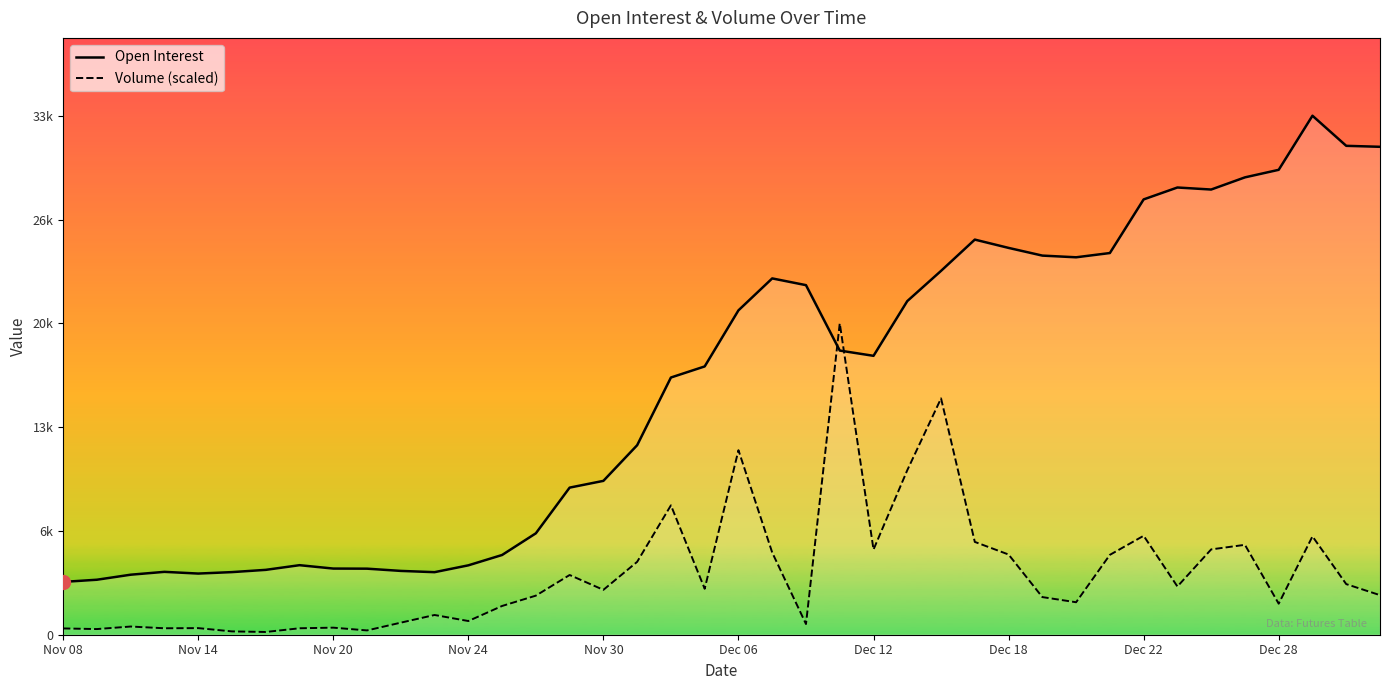

Is the value of Open Interest at 15 greater than the value of Volume (scaled) at Nov 08?

Yes